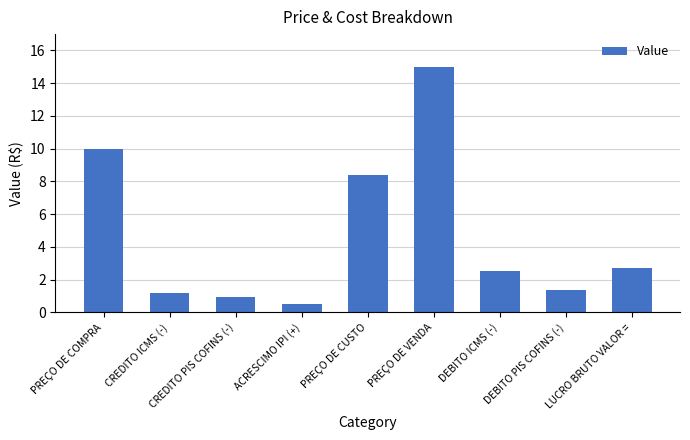

Approximately how many times larger is the value at PREÇO DE CUSTO compared to DEBITO PIS COFINS (-)?

6.0